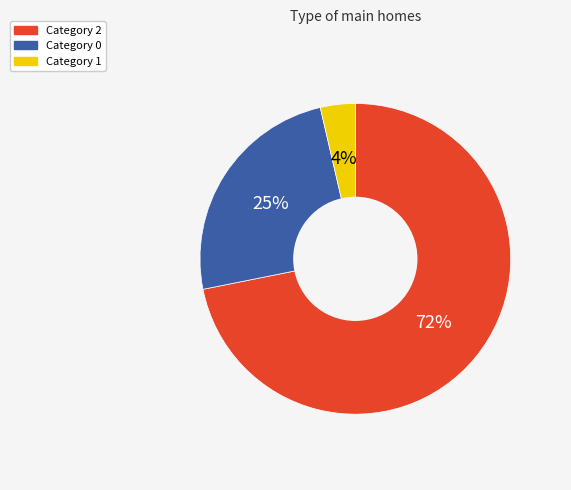

Is there a majority slice in this chart?

Yes